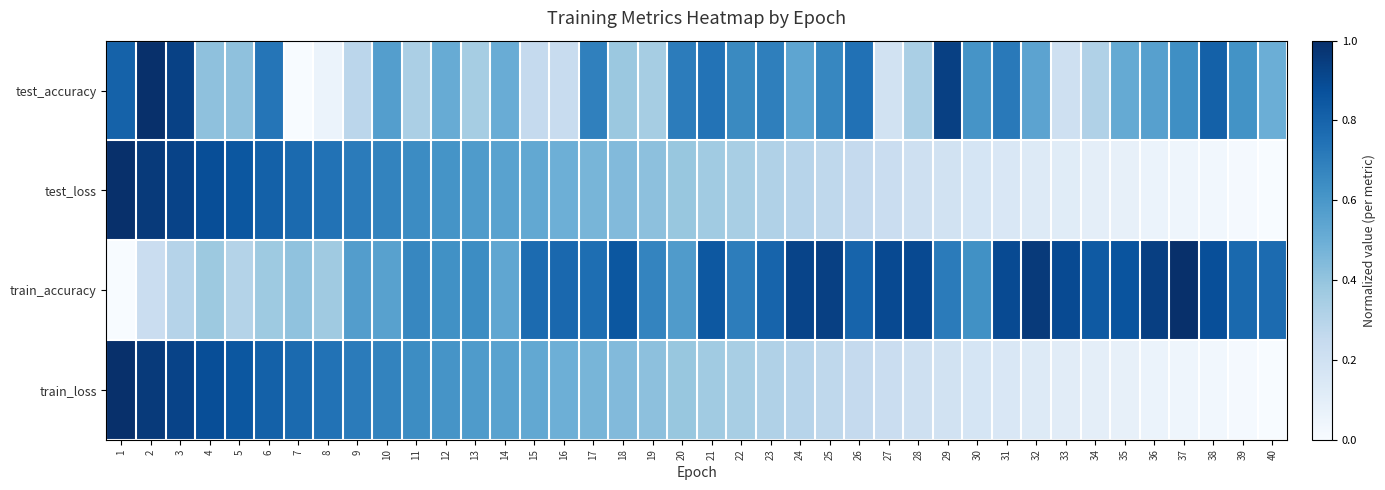

At 25, list the series in order from smallest to largest.

train_loss, test_loss, test_accuracy, train_accuracy